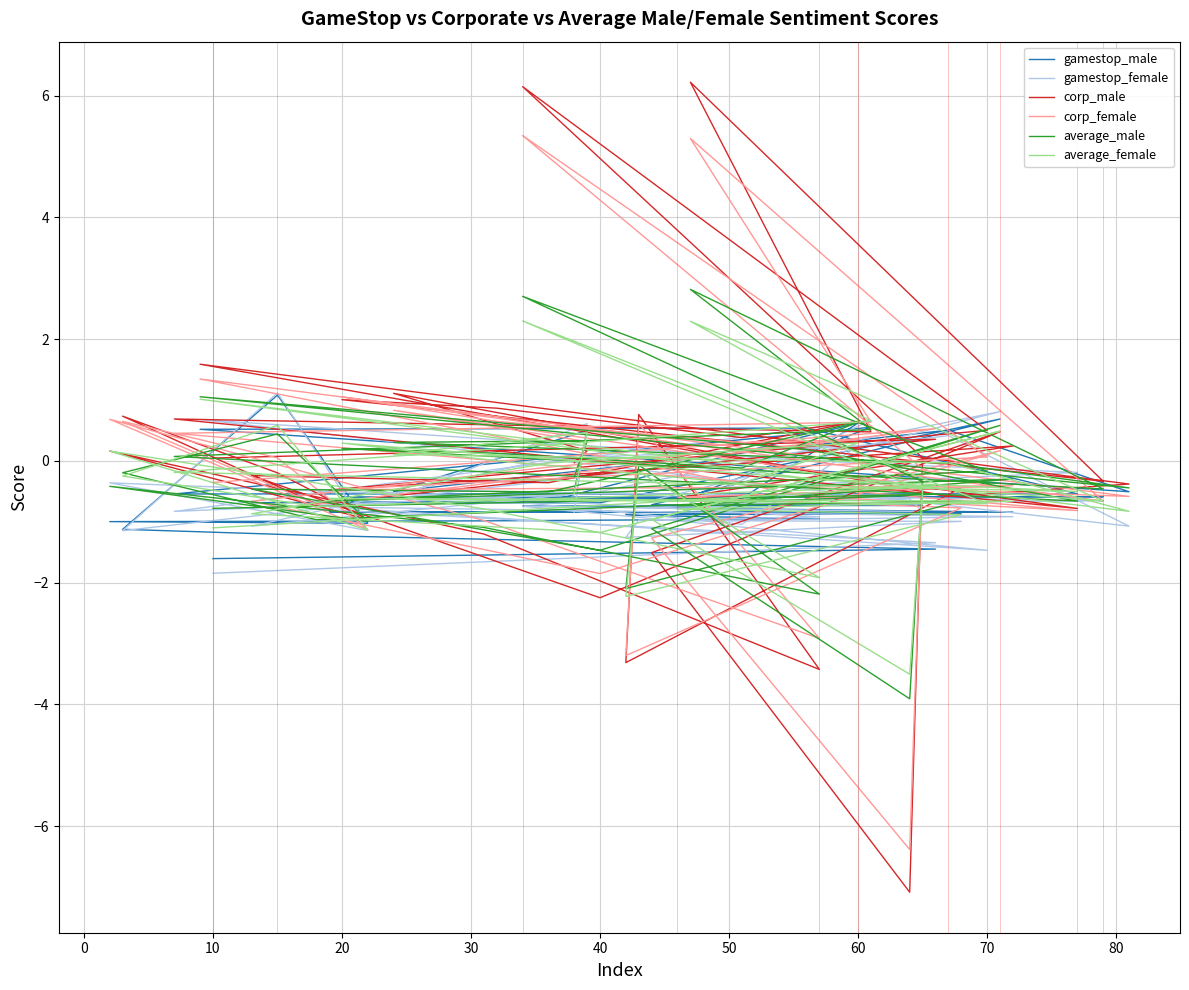

At how many categories does at least one series exceed -2?

40